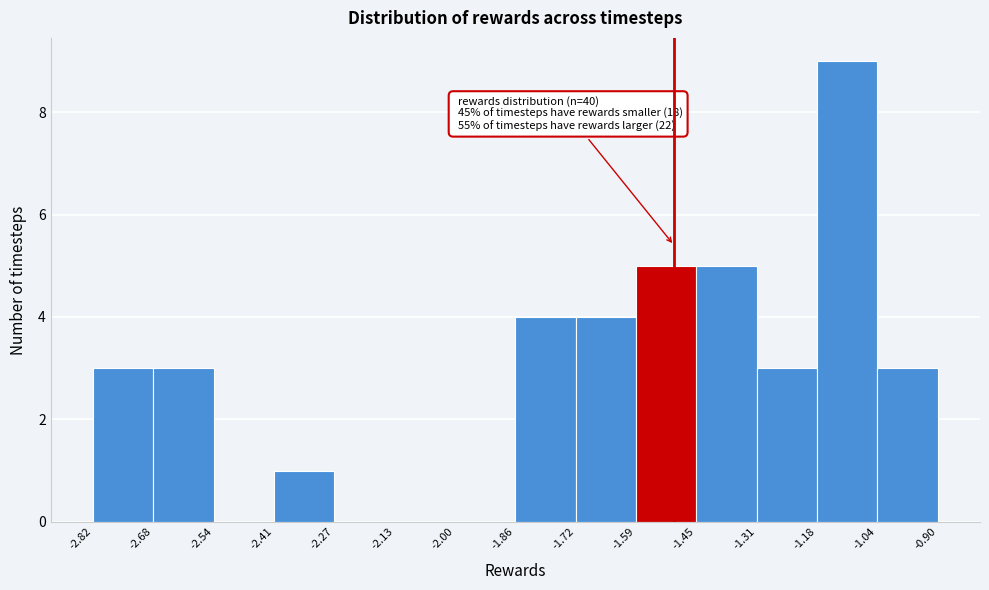

Which range on the x-axis has the tallest bar?

-1.18 to -1.04